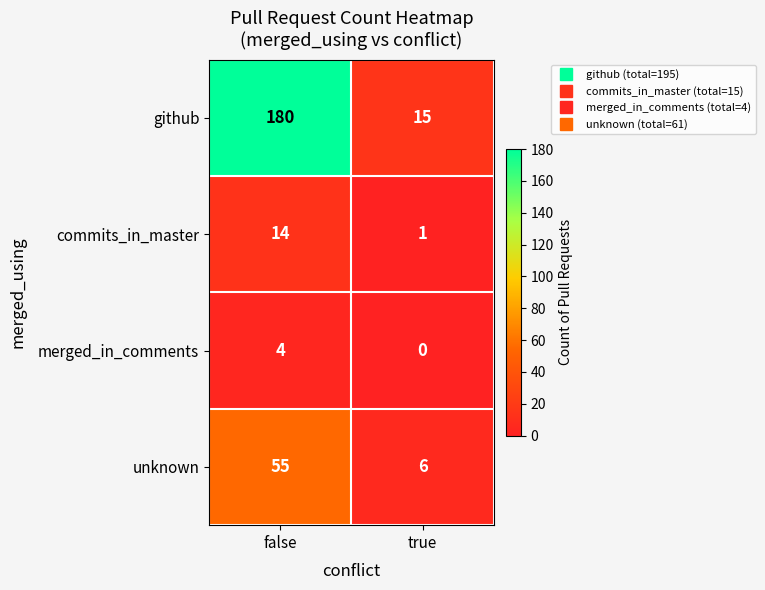

Rank the series by their maximum value, from highest to lowest.

github, unknown, commits_in_master, merged_in_comments